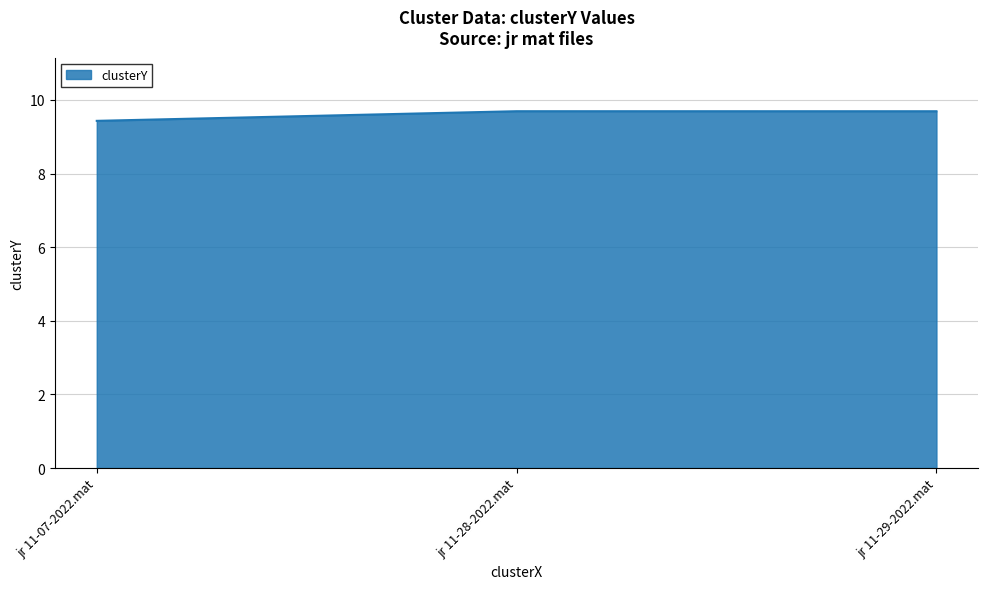

What is the sum of all values?

28.8